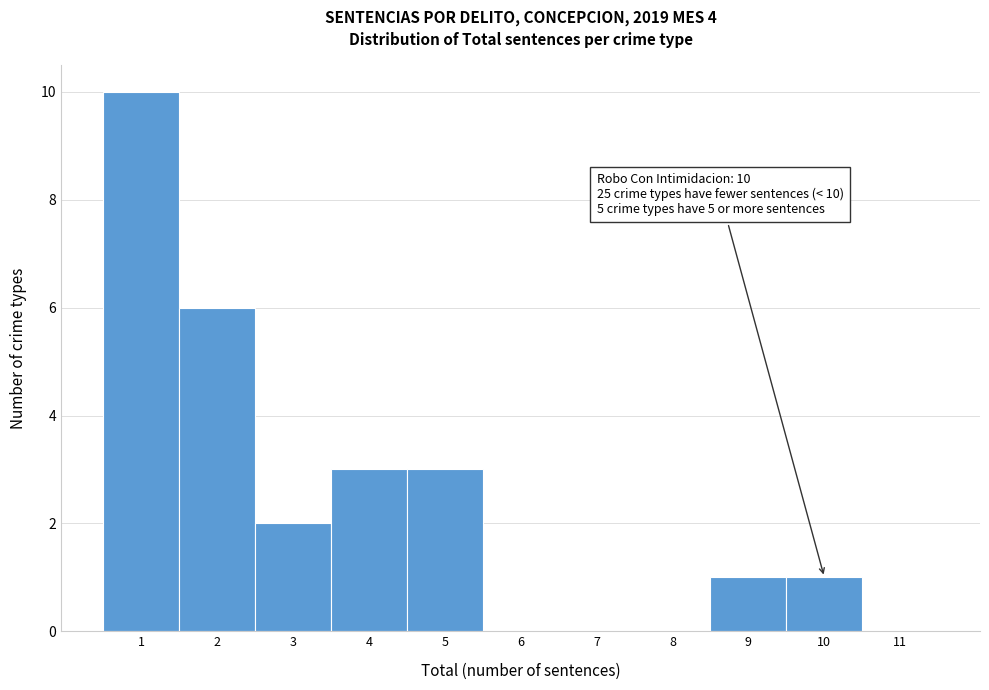

Which range on the x-axis has the tallest bar?

0.5 to 1.5